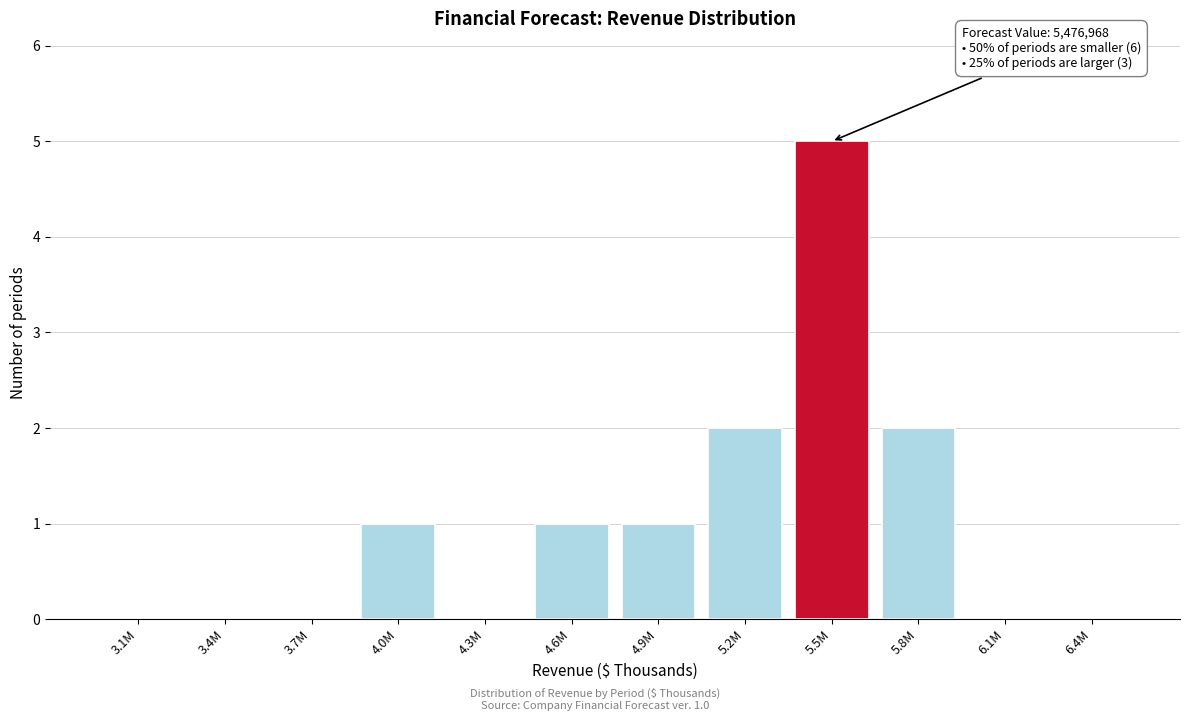

Reading right to left, transcribe all the data shown in this chart.

6.4M=0	6.1M=0	5.8M=2	5.5M=5	5.2M=2	4.9M=1	4.6M=1	4.3M=0	4.0M=1	3.7M=0	3.4M=0	3.1M=0